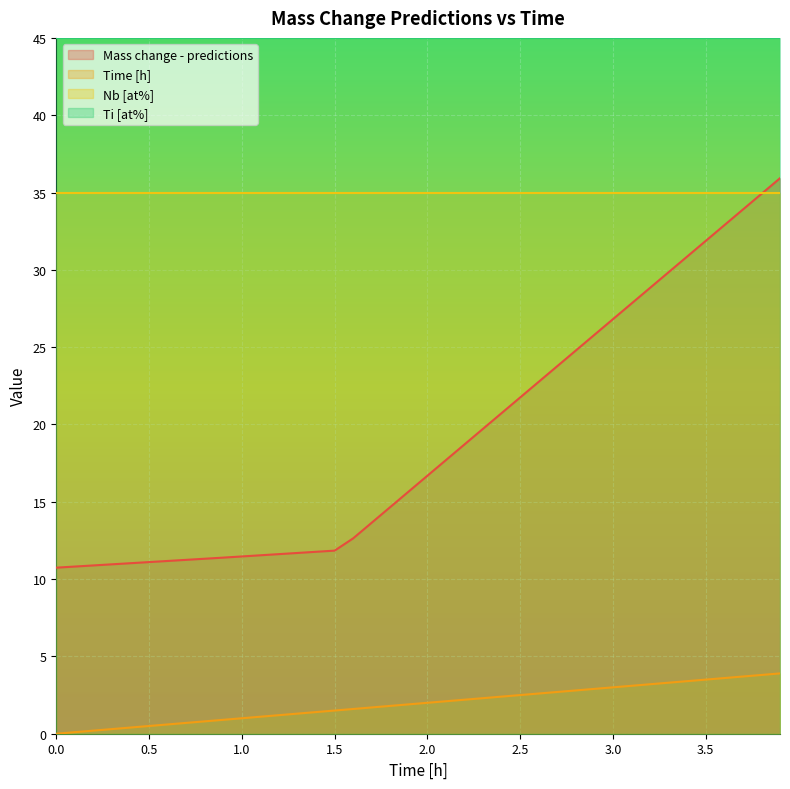

What is the difference between the Mass change - predictions values at 3.6 and 3.8?

2.0